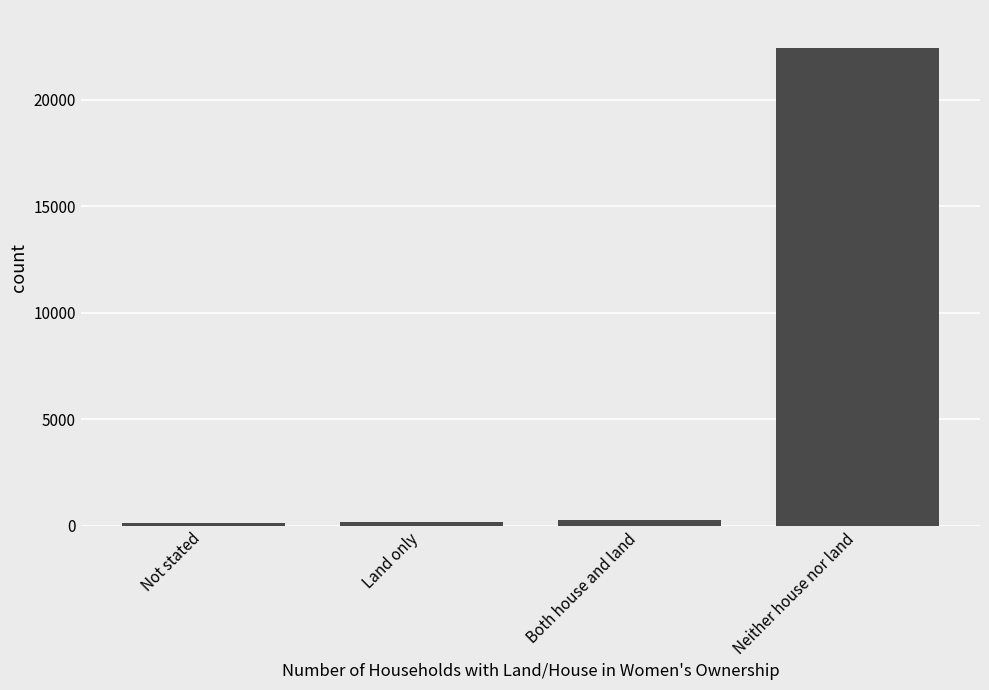

True or false: the data shows 22416 at Neither house nor land.

True